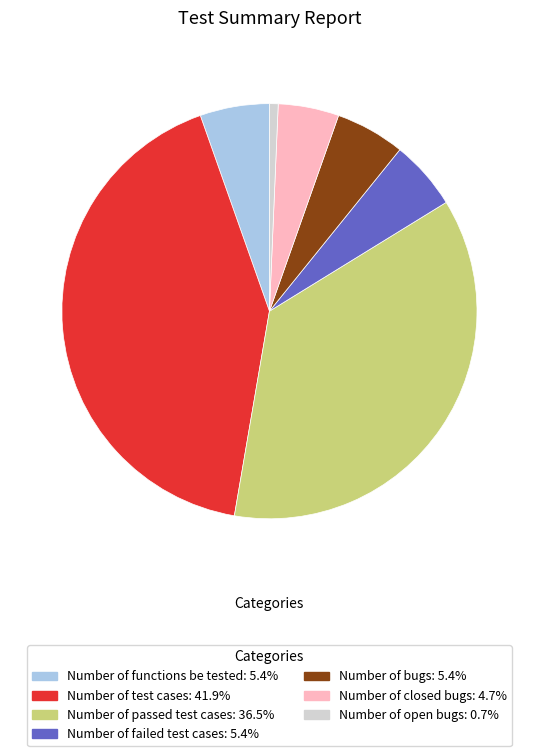

What is the ratio of the value at Number of functions be tested to the value at Number of failed test cases?

1.0